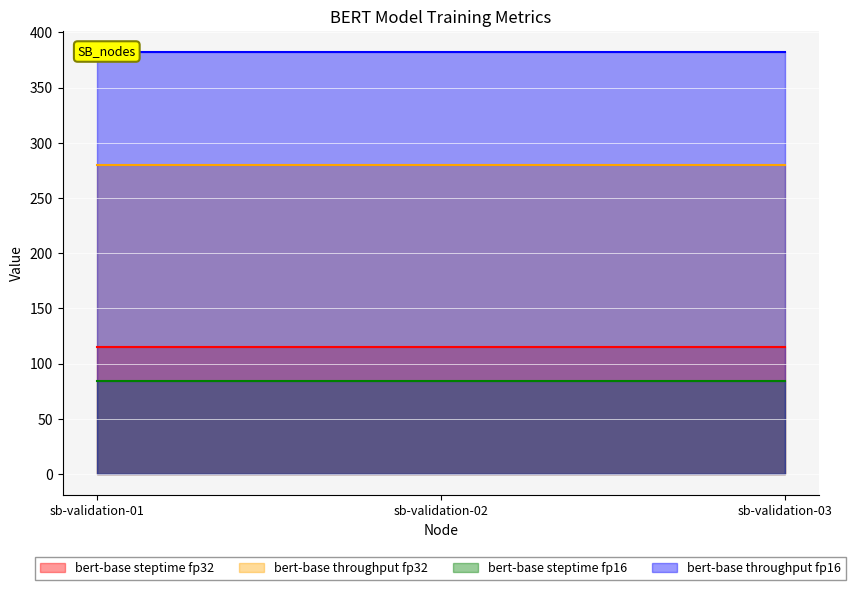

Reading left to right, what are all the values shown in this chart?

bert-base steptime fp32: 114.6	114.6	114.6
bert-base throughput fp32: 279.9	279.9	279.9
bert-base steptime fp16: 83.9	83.9	83.9
bert-base throughput fp16: 382.1	382.1	382.1